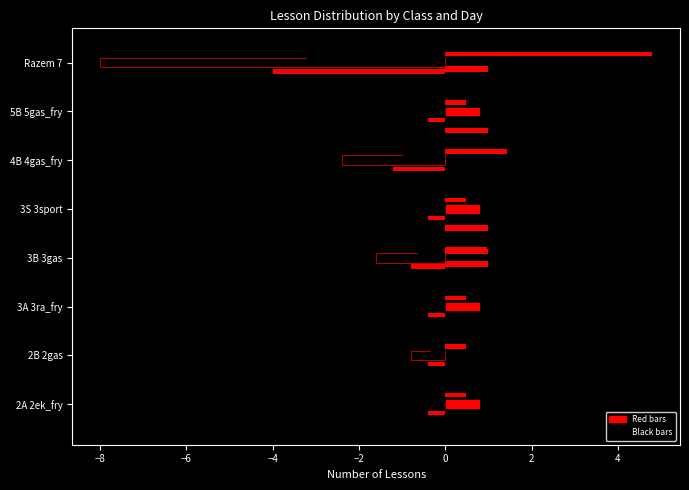

How many data points does each series have?

8